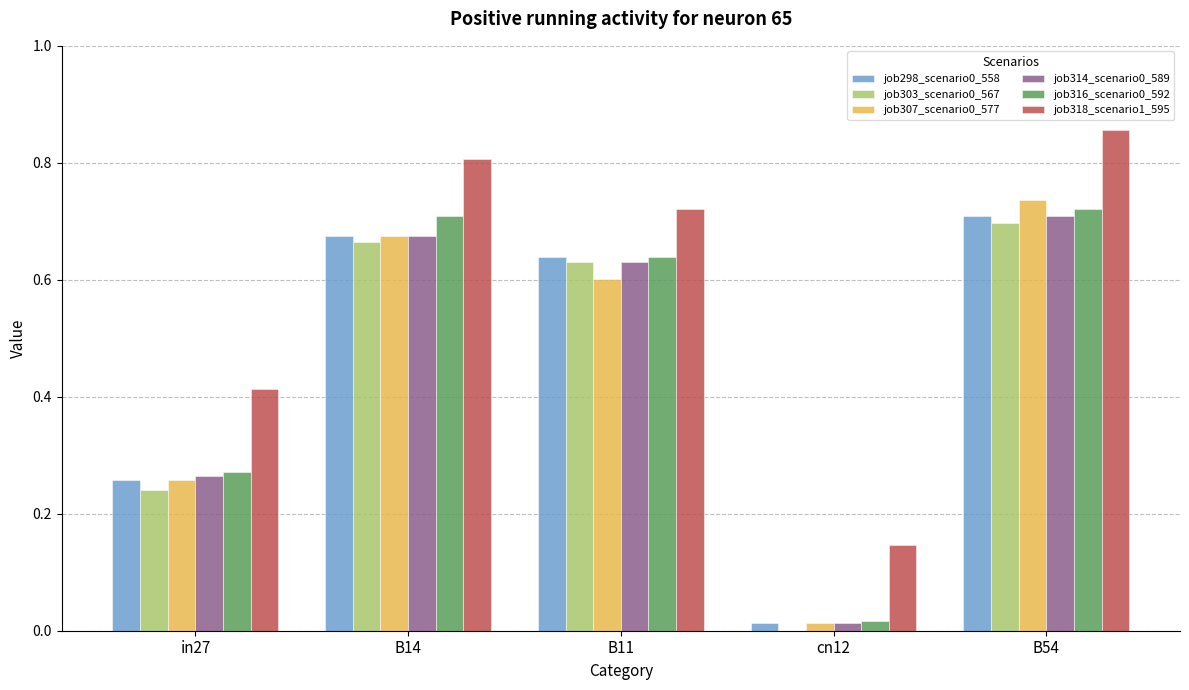

What is the total value across all series at B14?

4.2